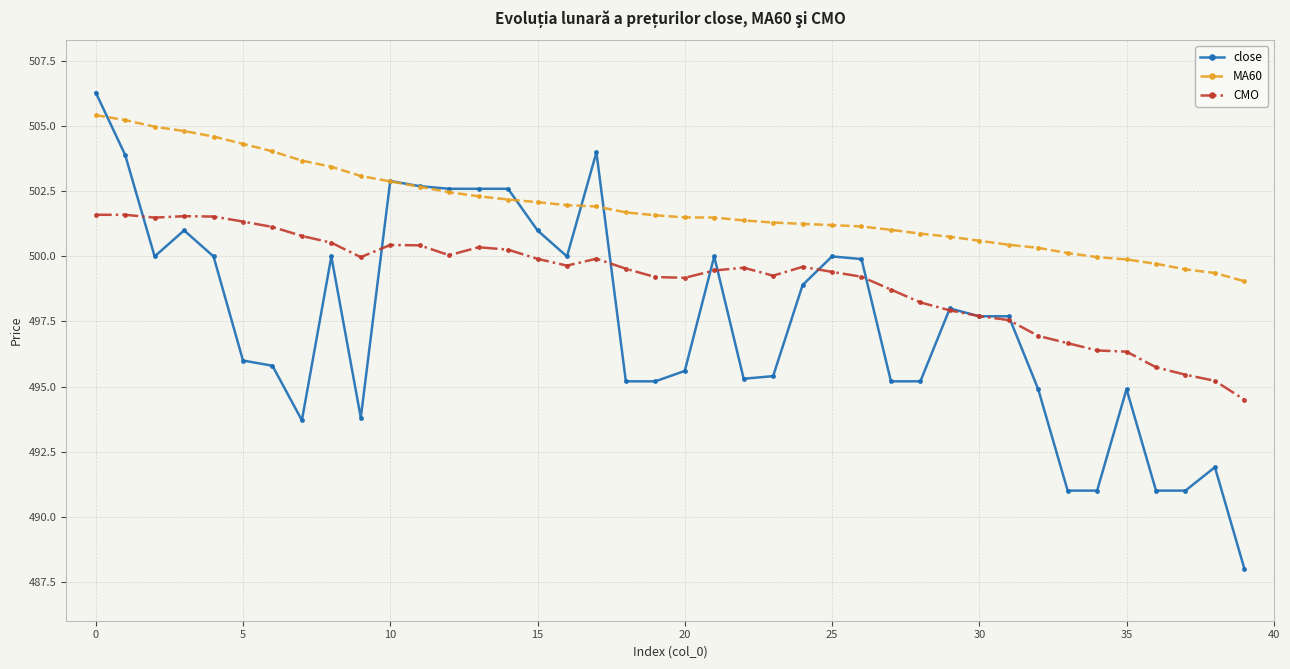

What is the maximum value shown in the chart?

506.3